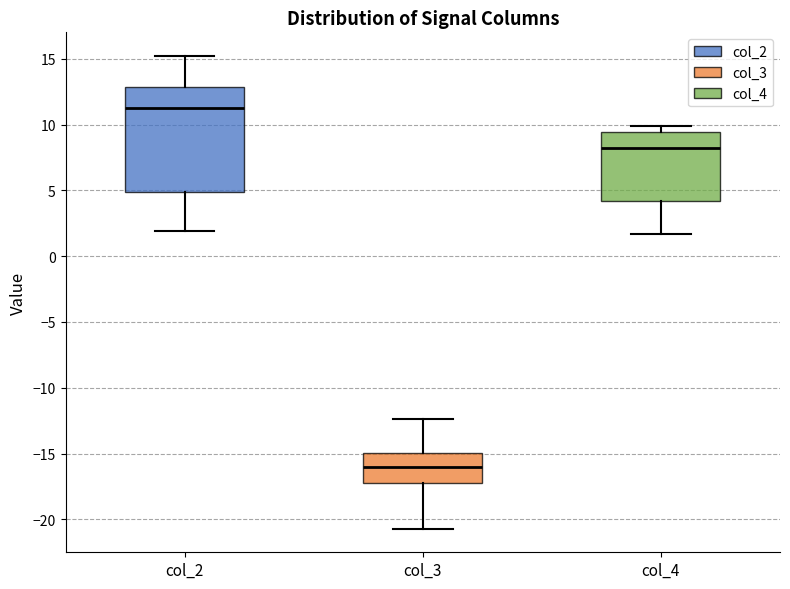

Reading left to right, transcribe this box plot: for each box, give where its median line is, the range the box spans, and where its two whiskers end, as read against the y-axis. The values are not printed on the chart, so give them approximately, as read against the axis.

col_2: median 11.5, box 5.0 to 13.0, whiskers 2.0 to 15.0
col_3: median -16.0, box -17.5 to -15.0, whiskers -20.5 to -12.5
col_4: median 8.5, box 4.0 to 9.5, whiskers 1.5 to 10.0